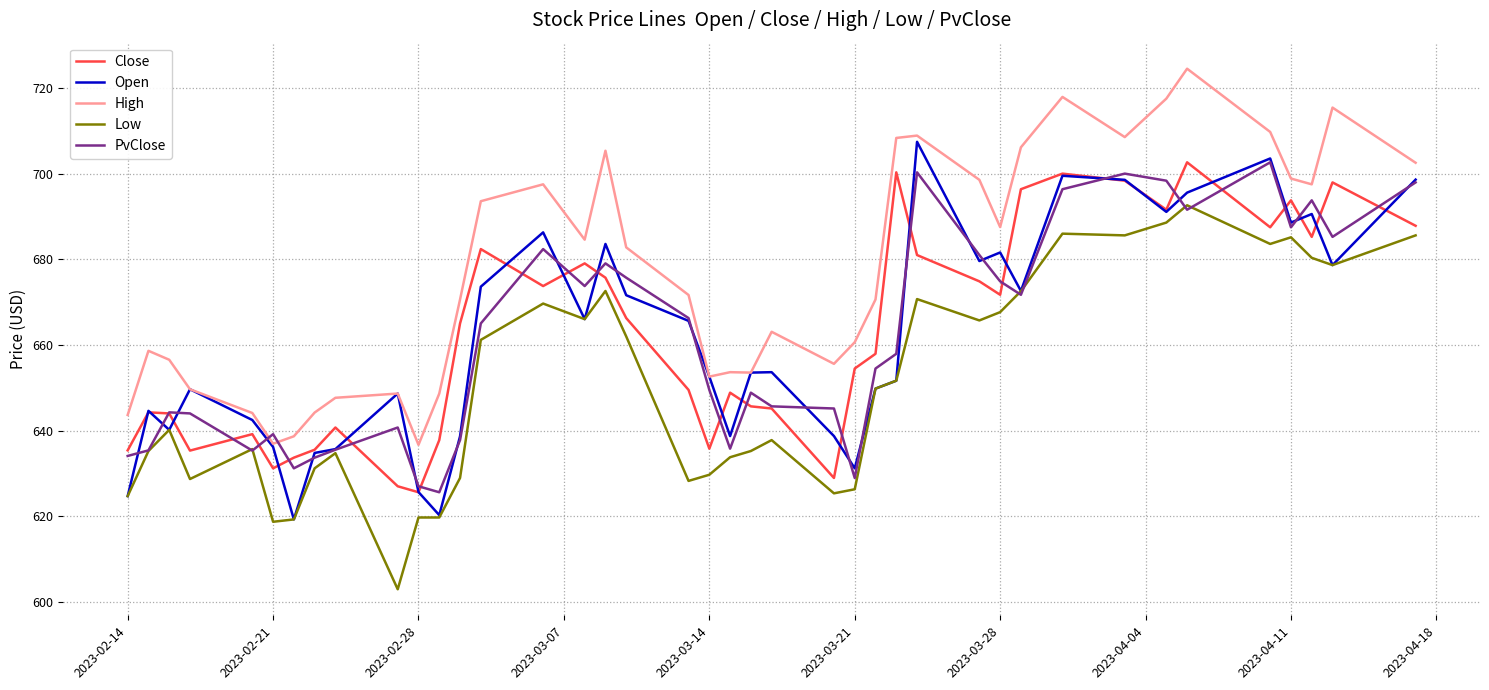

Which series has the largest total across all categories?

High